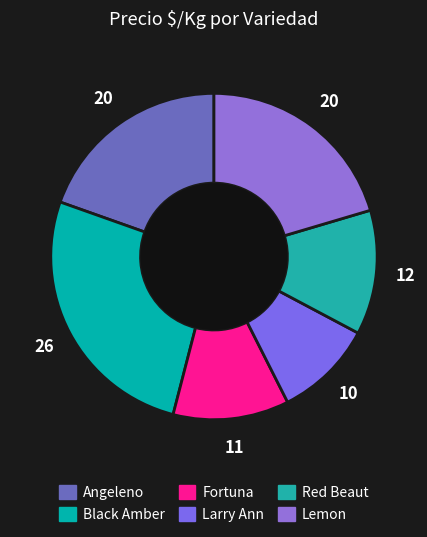

How many slices are in this pie chart?

6